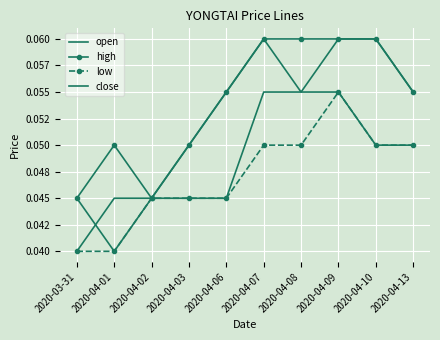

Is this an area chart (filled region under the line)?

No